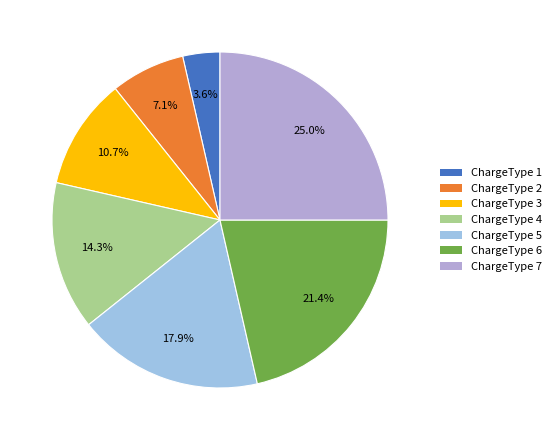

Rank the categories by value from highest to lowest.

ChargeType 7, ChargeType 6, ChargeType 5, ChargeType 4, ChargeType 3, ChargeType 2, ChargeType 1